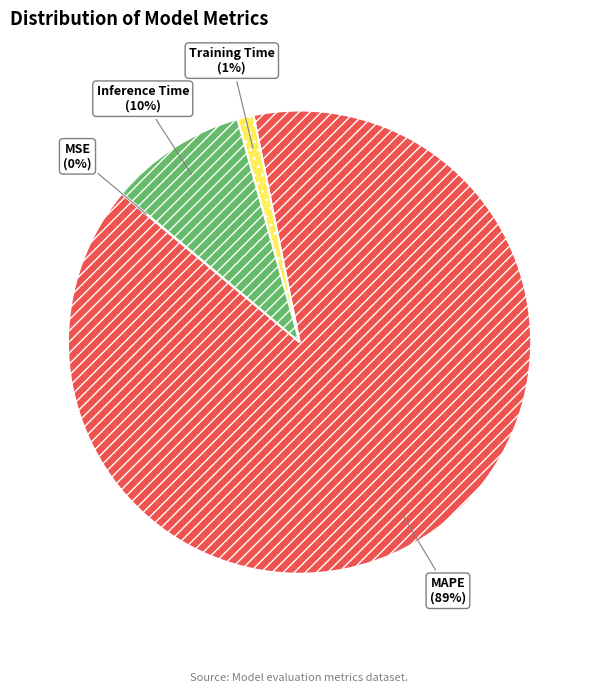

Which has a higher value, Inference Time or Training Time?

Inference Time